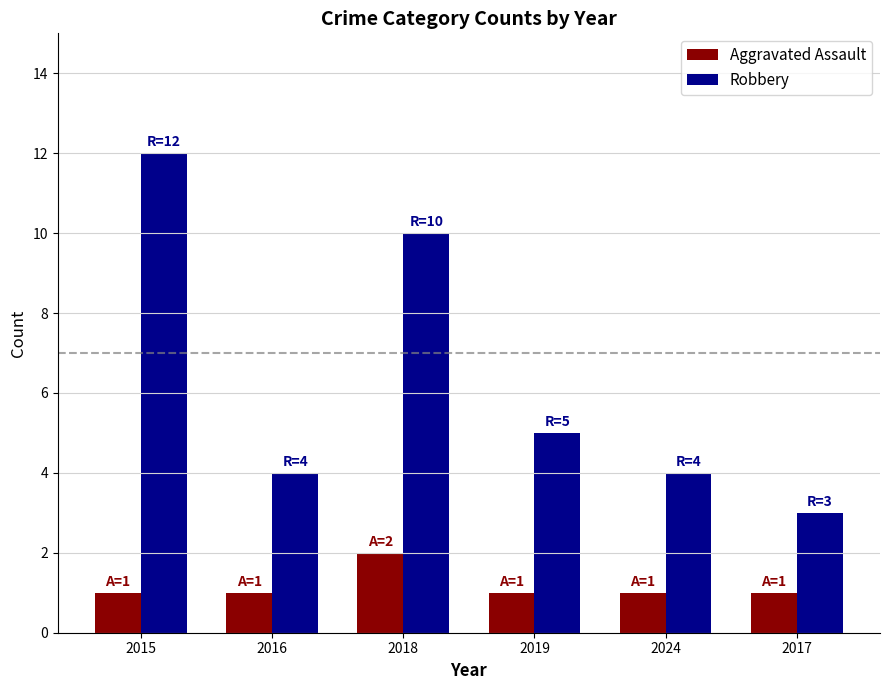

Rank the series at 2017 from lowest to highest value.

Aggravated Assault, Robbery